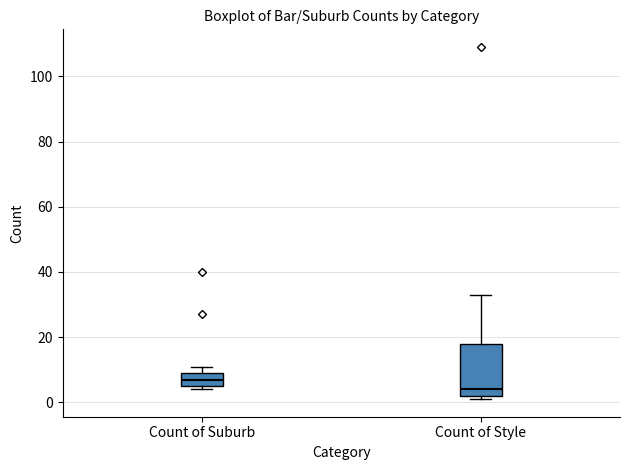

Which box has the highest median line?

Count of Suburb